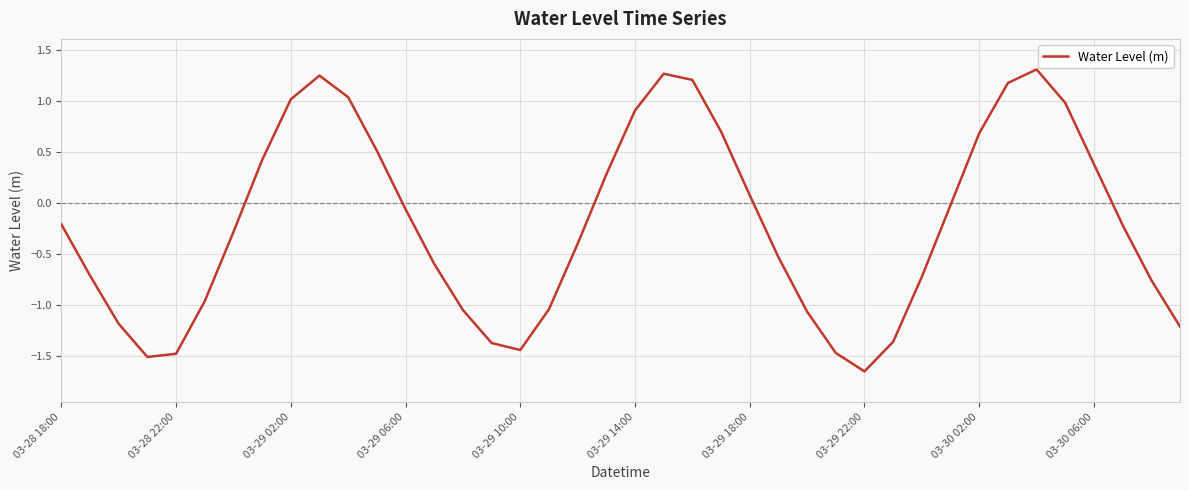

Is this an area chart (filled region under the line)?

No